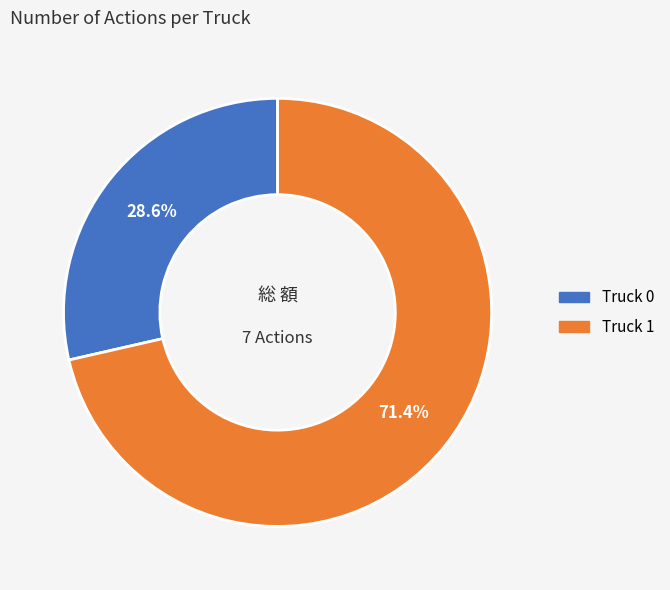

Count the number of slices in the pie.

2